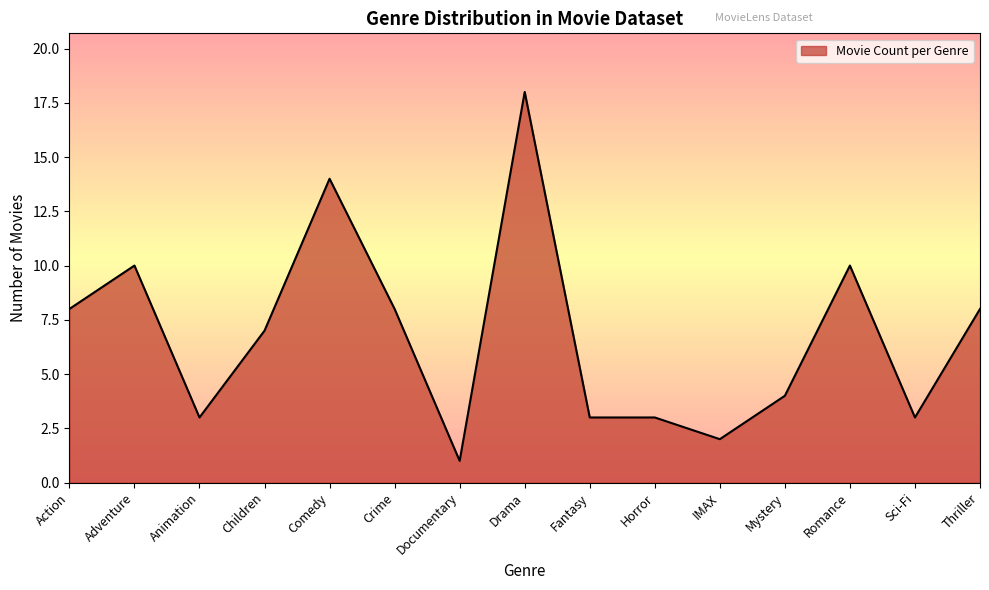

What is the sum of the values at Mystery and Thriller?

12